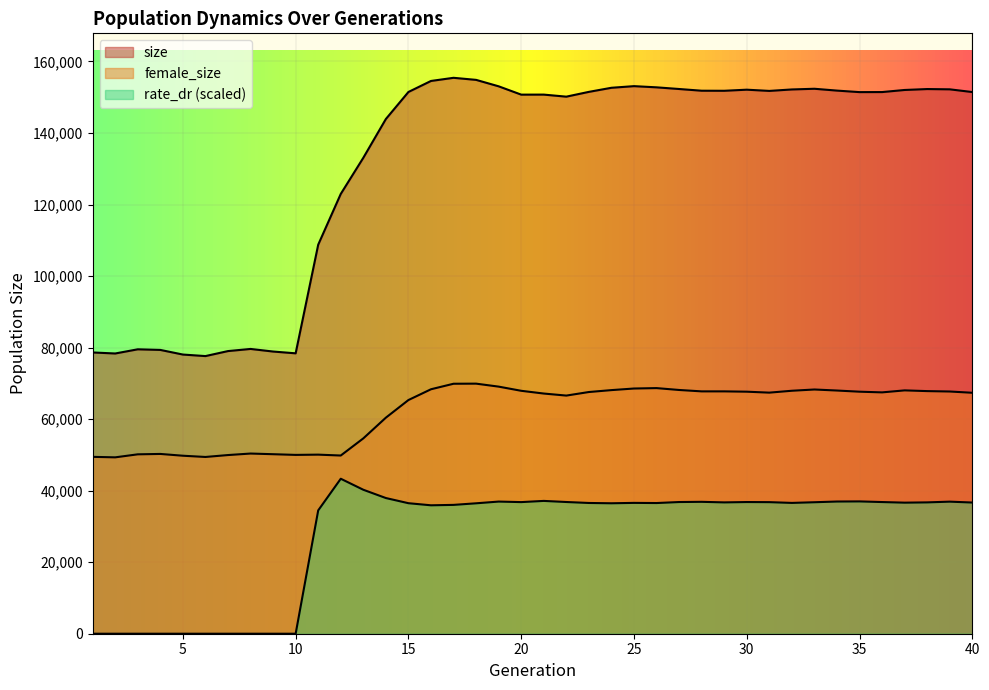

What is the value of the rate_dr point at the 17th from the left?

36023.6